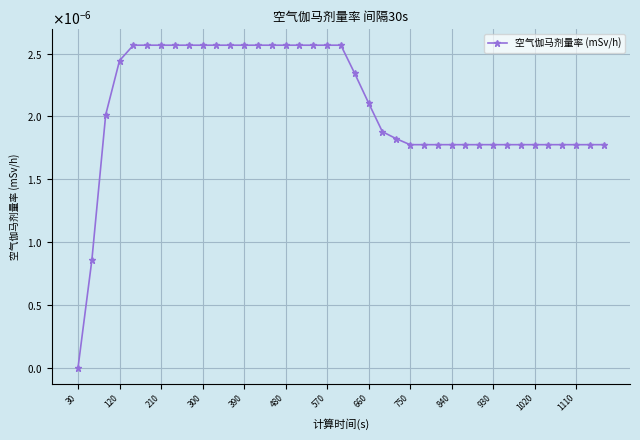

Is this an area chart (filled region under the line)?

No